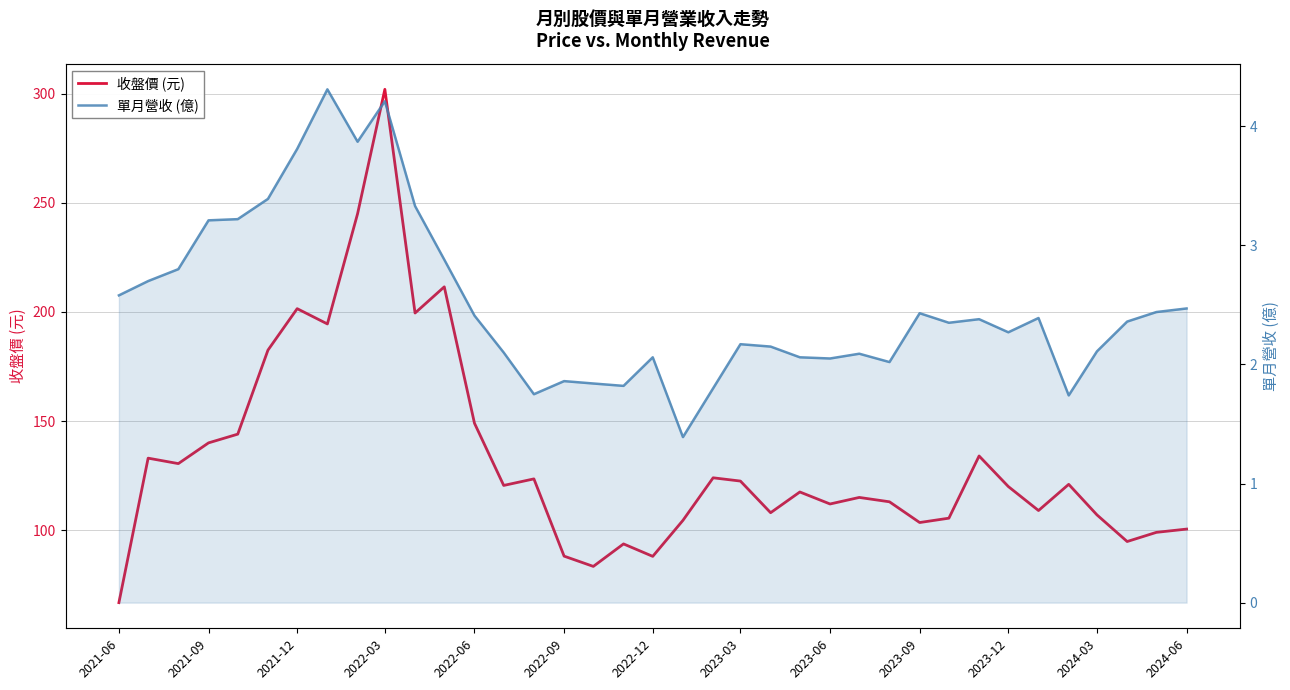

Where does the 單月營收 (億) series first go above 2?

2021-06